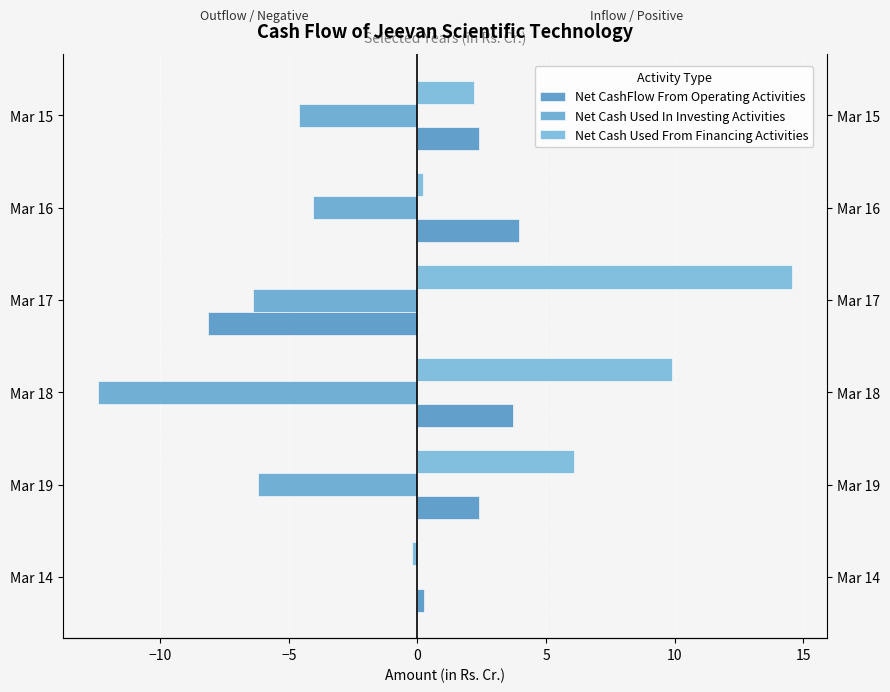

Which series has the widest spread of values?

Net Cash Used From Financing Activities